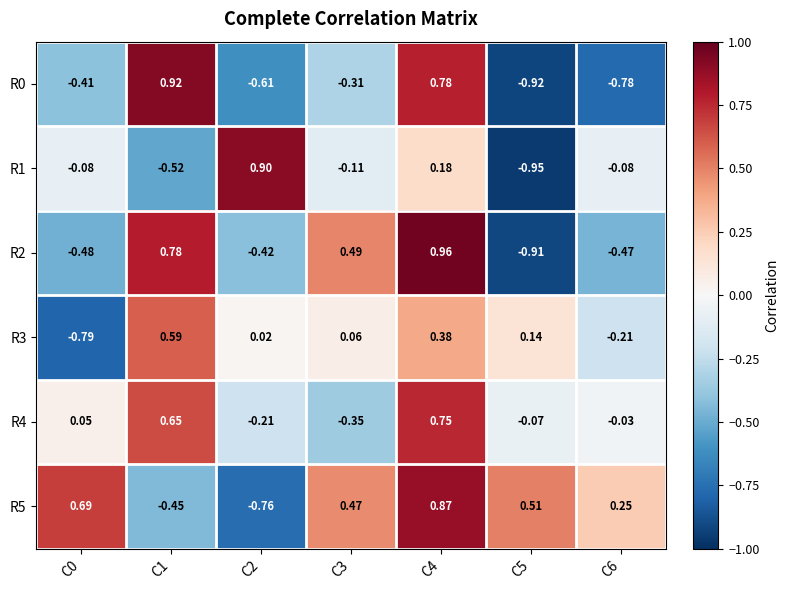

Is the value of R1 at C2 greater than the value of R0 at C3?

Yes